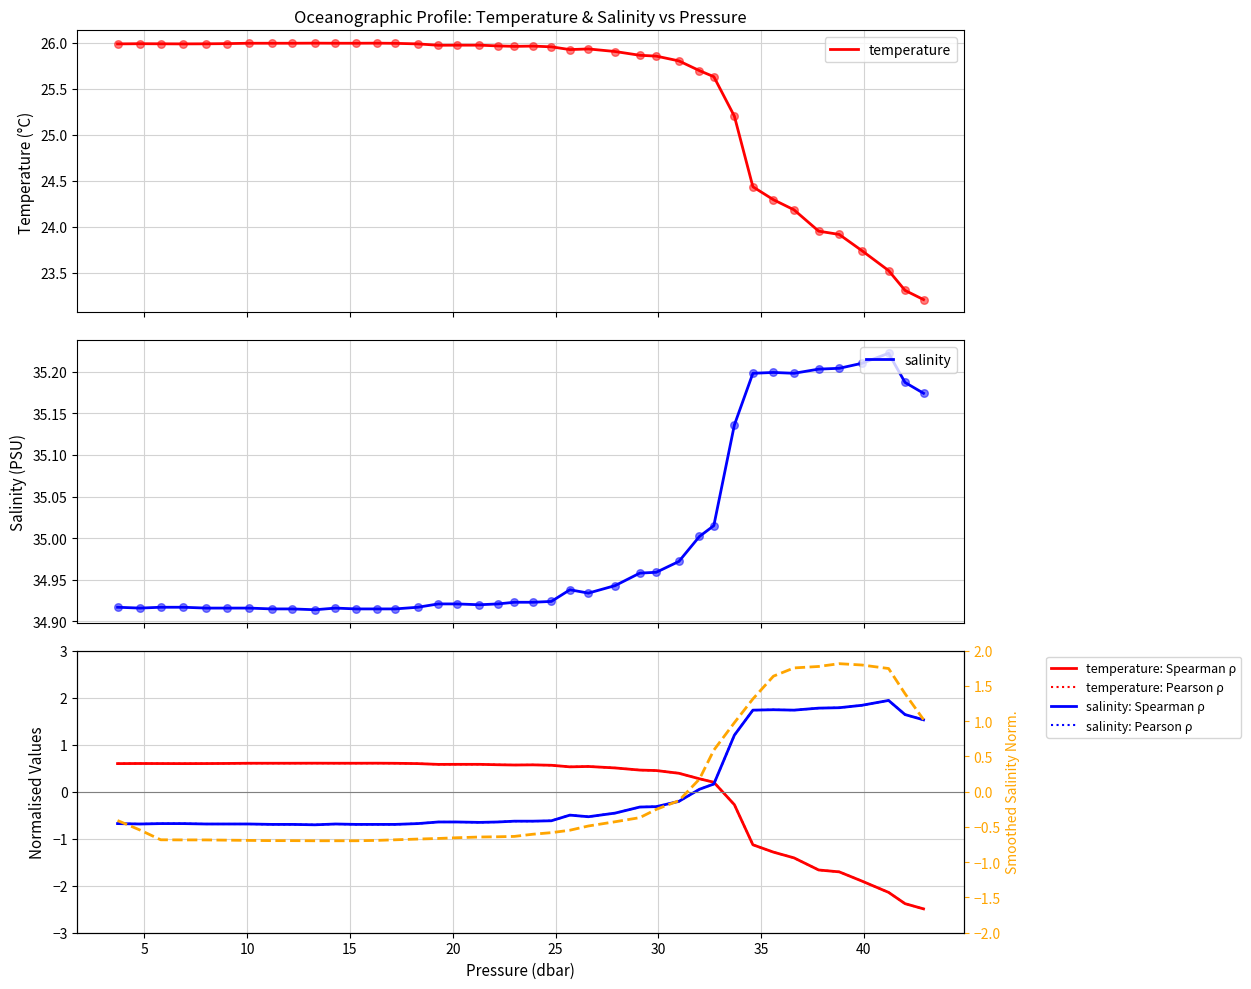

What are all the series names shown in the legend?

temperature, salinity